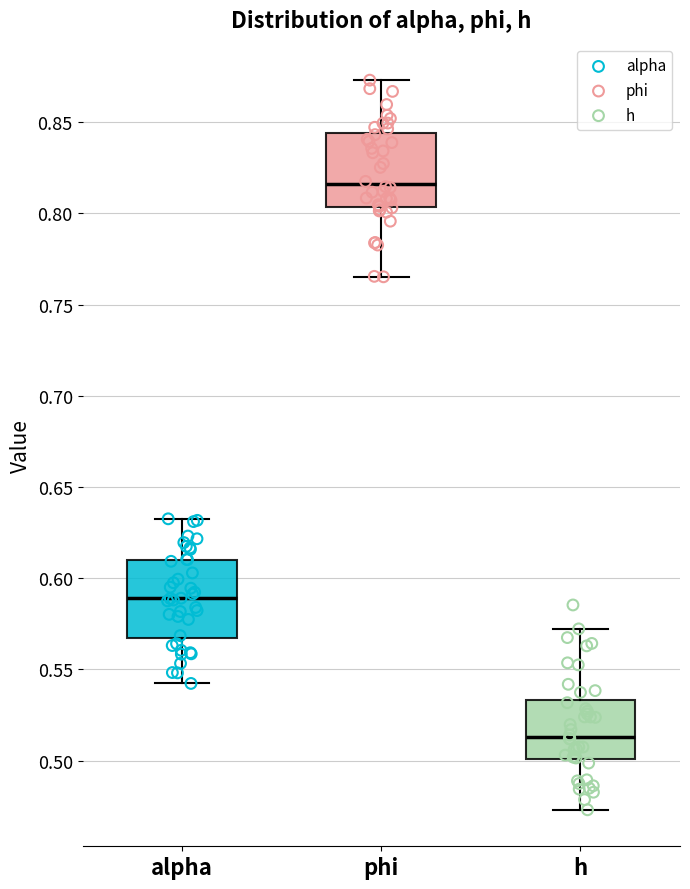

Where does the upper whisker of the box for phi end on the y-axis? The values are not printed on the chart, so give them approximately, as read against the axis.

0.875